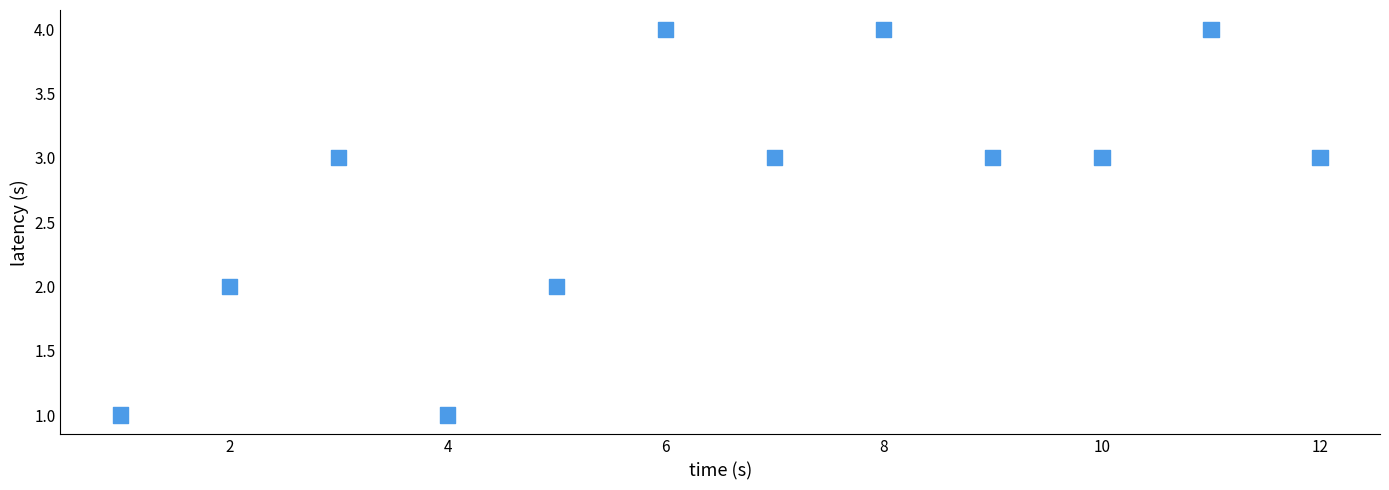

What is the average X value?

6